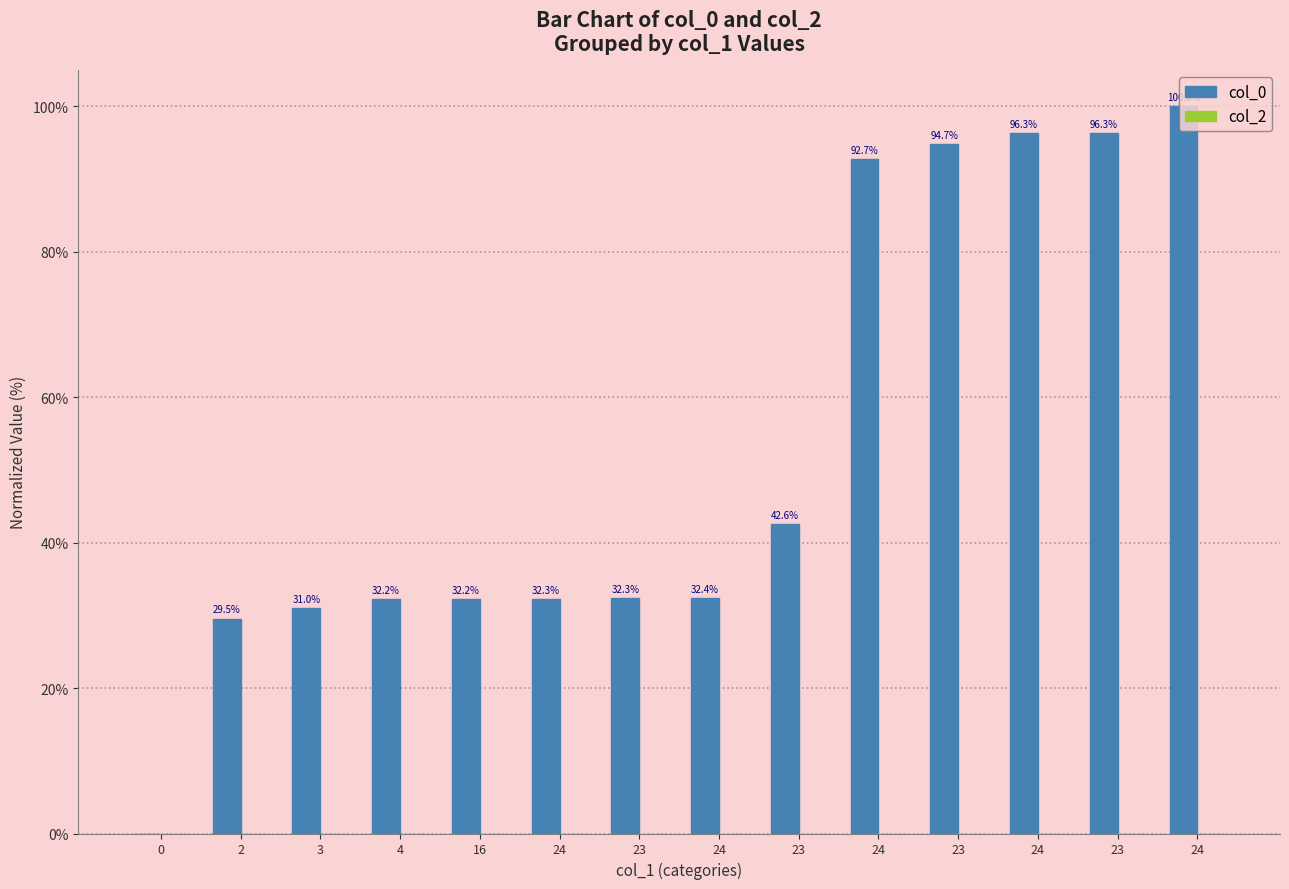

How many data points are above 32?

11